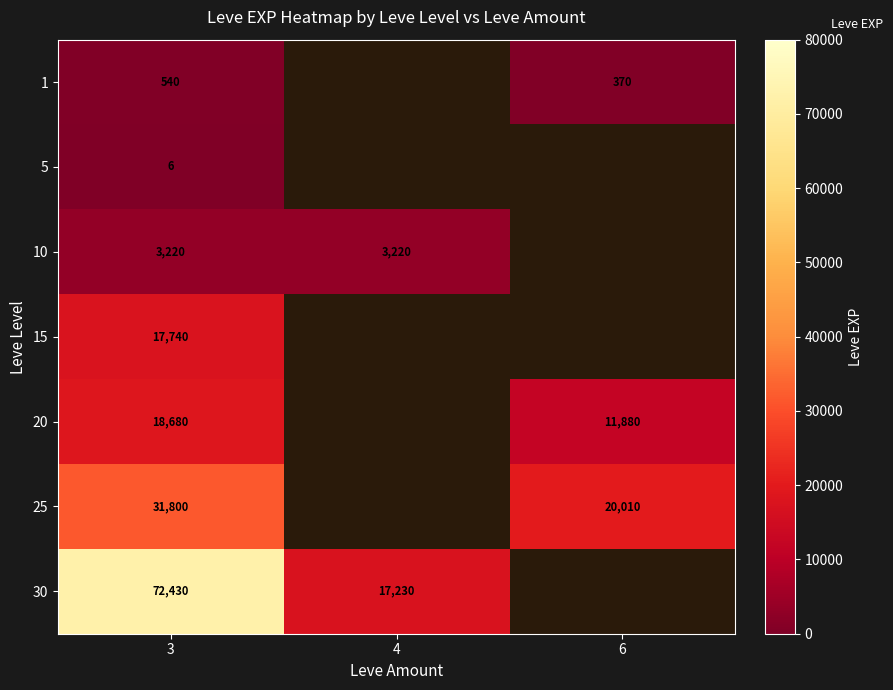

Is the value of 20 at 3 greater than the value of 25 at 3?

No